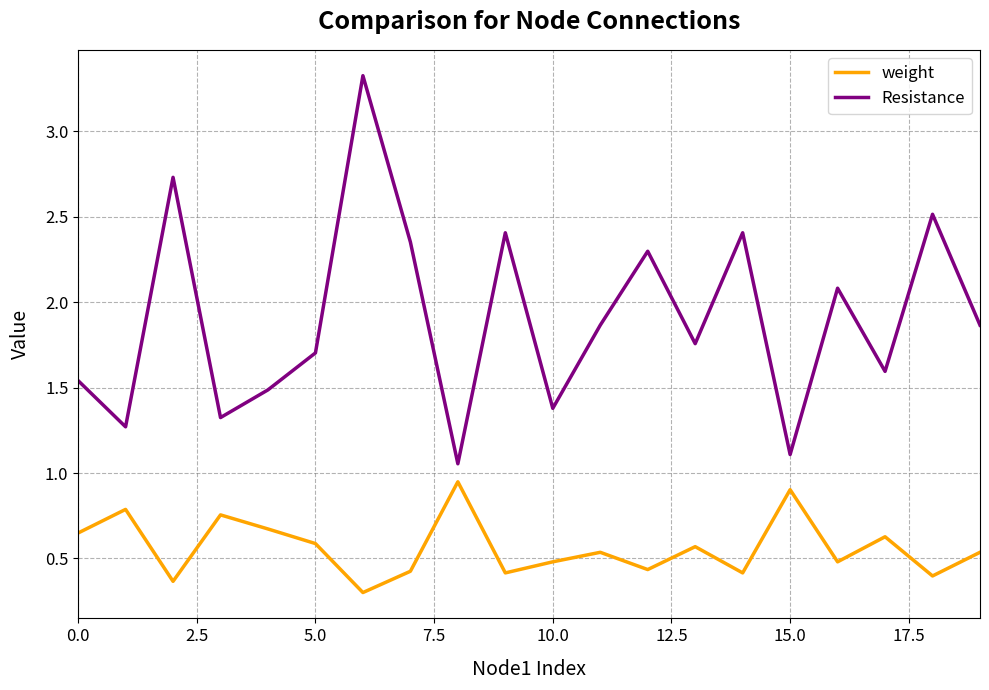

List the series in order of their overall mean, highest first.

Resistance, weight